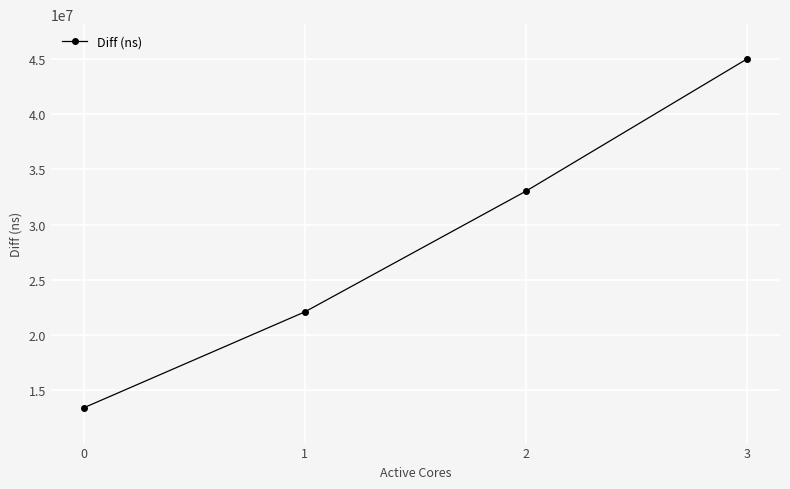

Reading left to right, list all the values displayed in this chart.

0=13419551	1=22100628	2=33024270	3=44990216